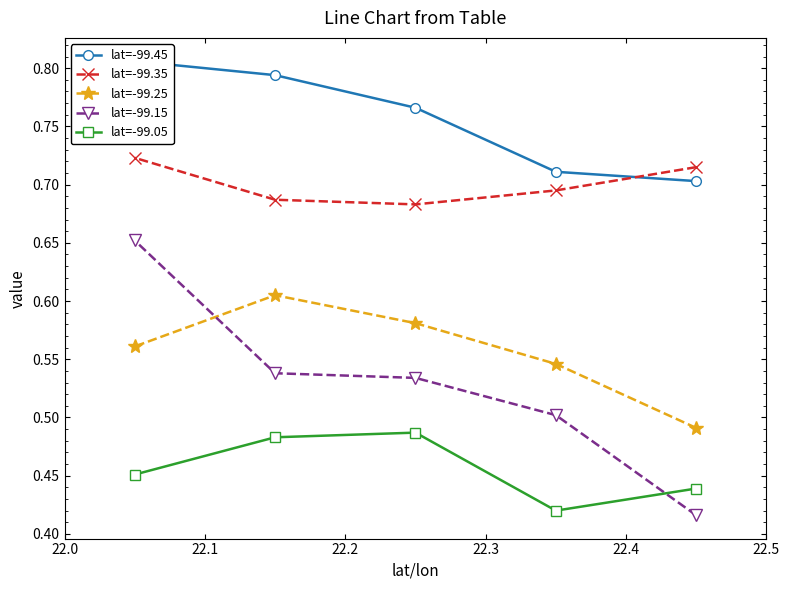

True or false: lat=-99.25 and lat=-99.45 cross at least once.

False